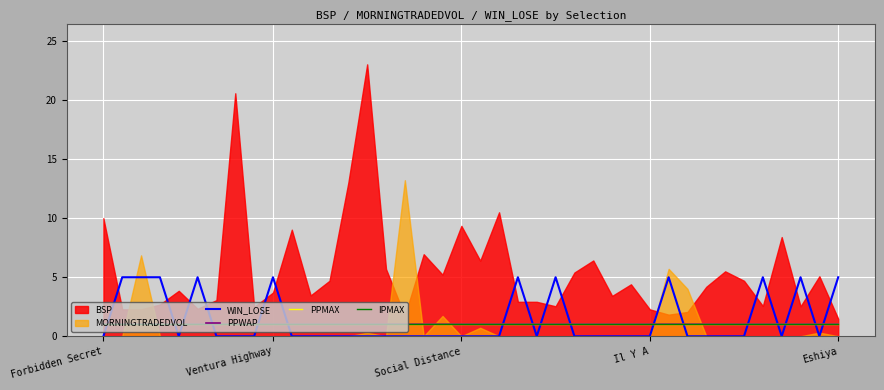

Which label corresponds to the smallest value in the chart?

Forbidden Secret